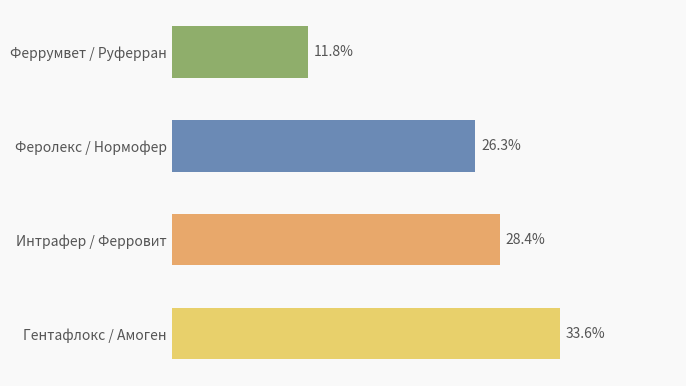

What is the label of the 2nd bar from the top?

Феролекс / Нормофер